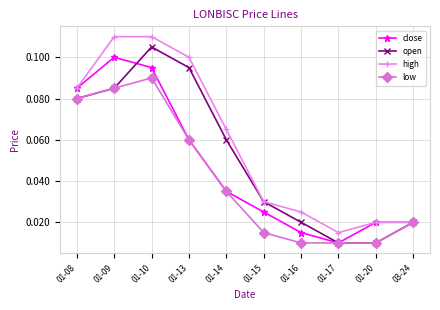

At how many categories does at least one series exceed 0?

10